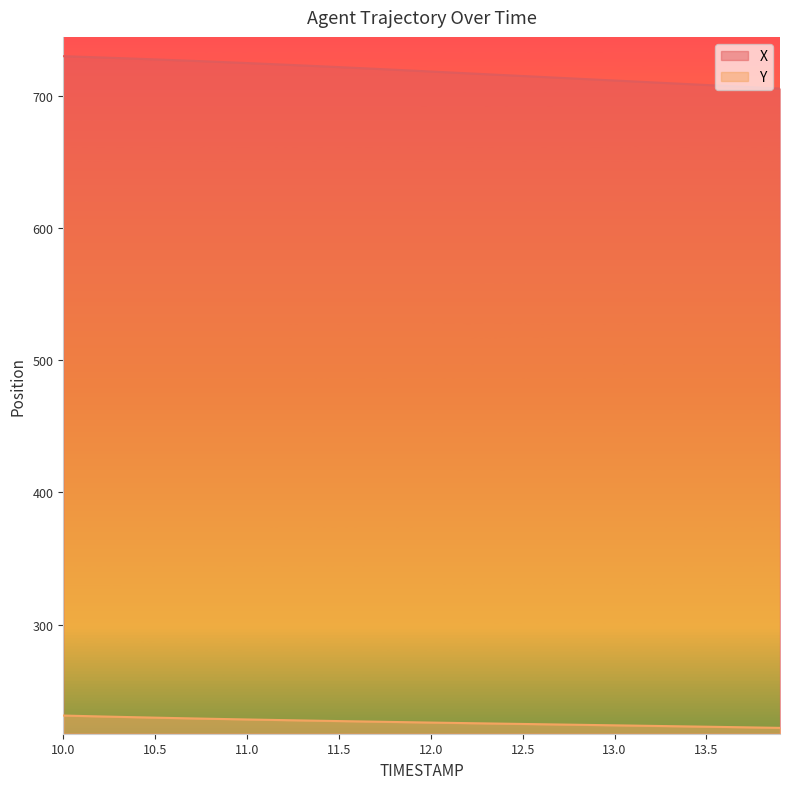

How many lines are shown in the chart?

2